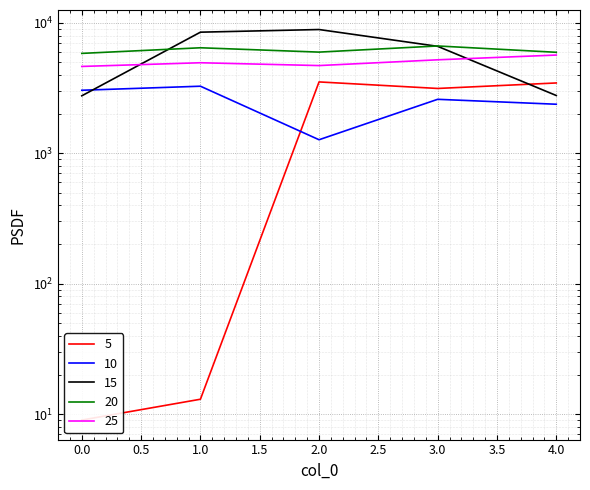

What is the difference between the maximum and minimum values in the 5 series?

3516